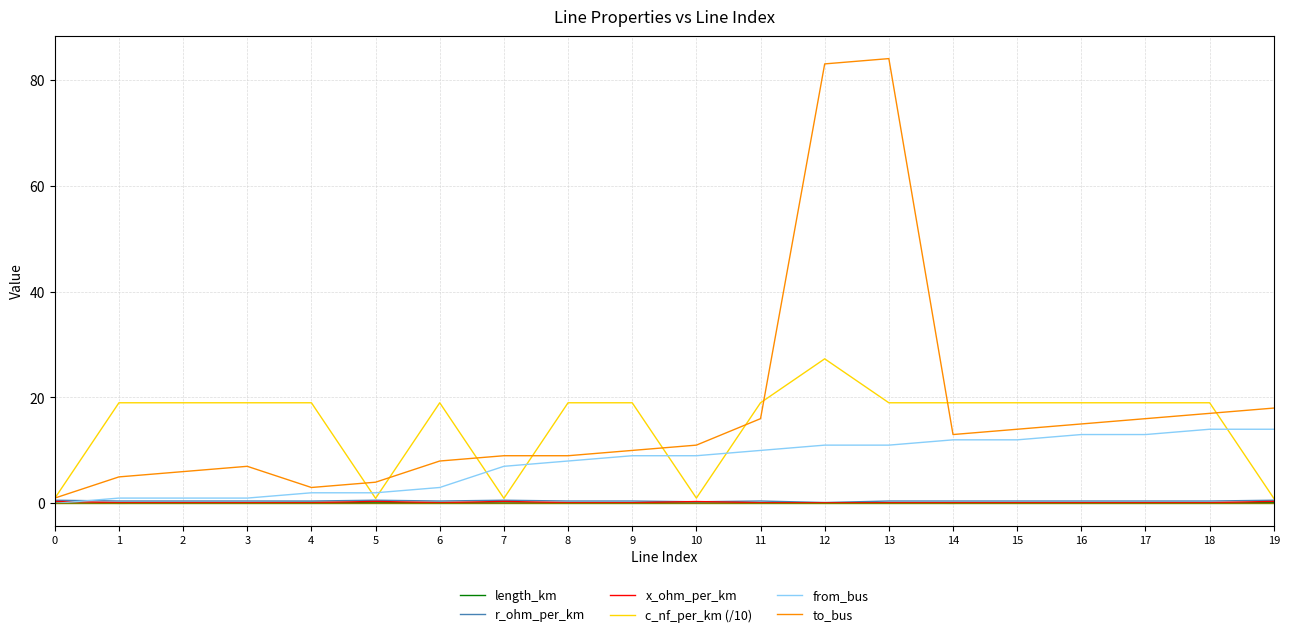

At which category does to_bus reach its first local valley?

4